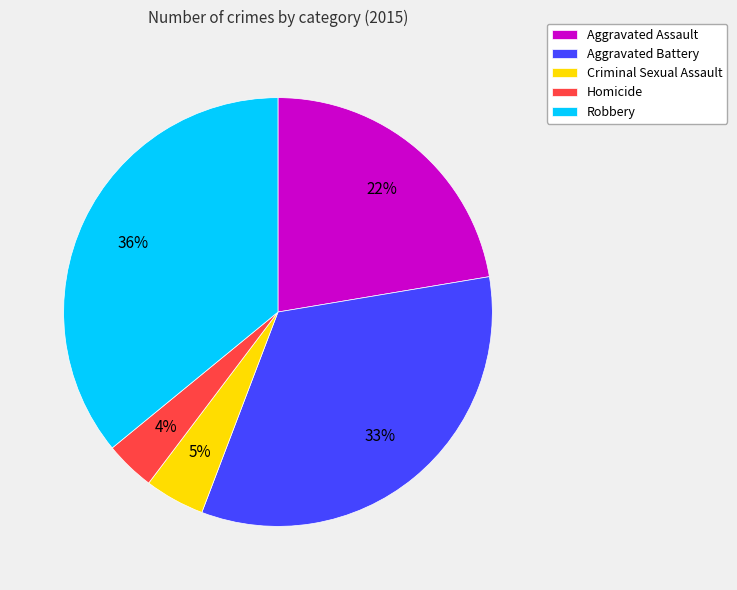

True or false: Robbery accounts for 36% of the total.

True